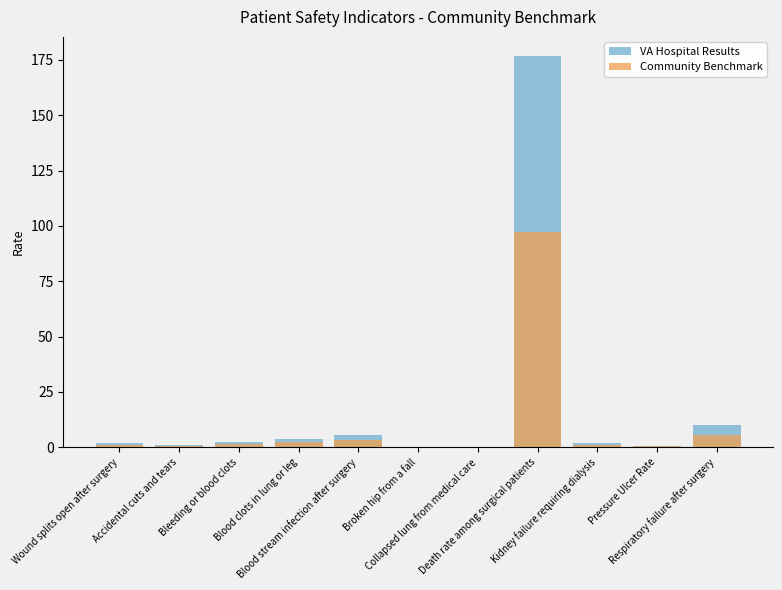

At Collapsed lung from medical care, list the series in order from largest to smallest.

VA Hospital Results, Community Benchmark